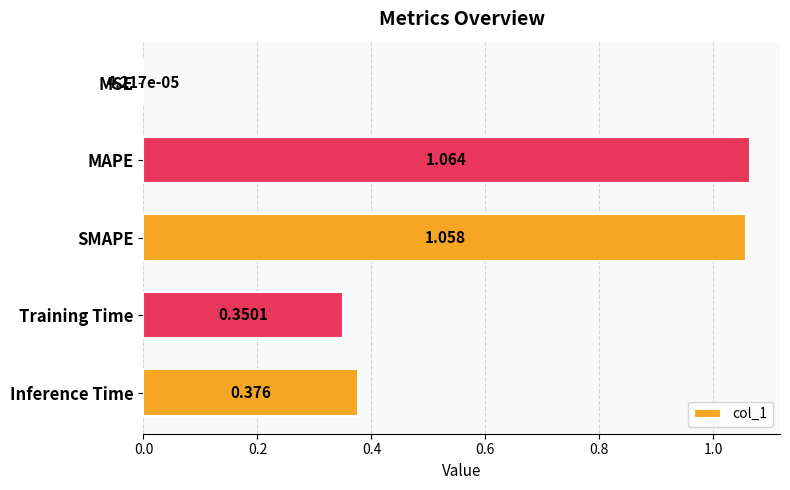

Which has a higher value, Training Time or MSE?

Training Time